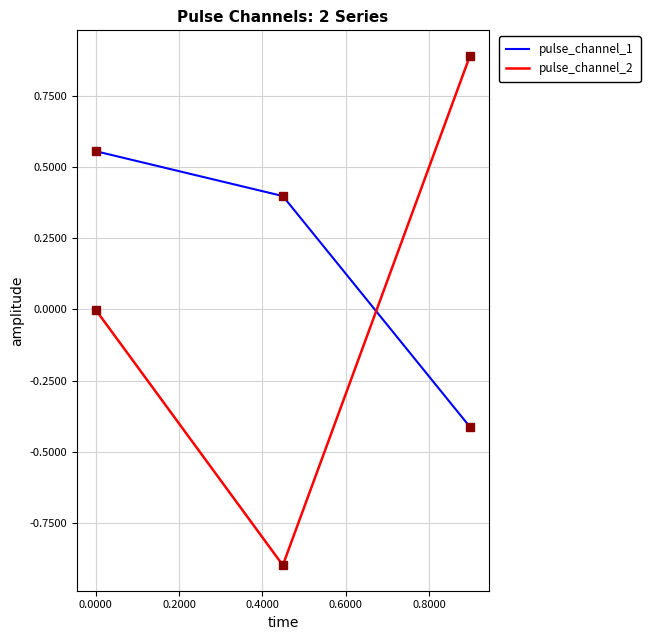

Rank the series by their average value, from highest to lowest.

pulse_channel_1, pulse_channel_2